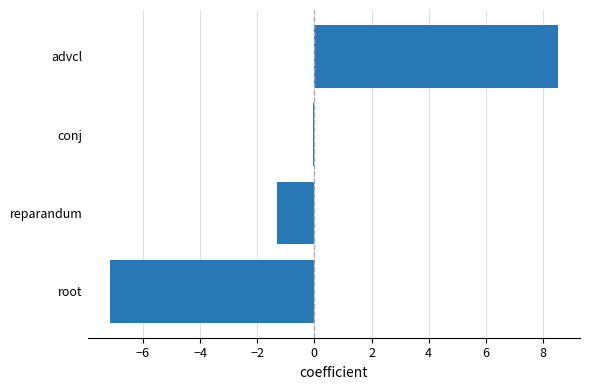

True or false: the data shows 8.5 at advcl.

True